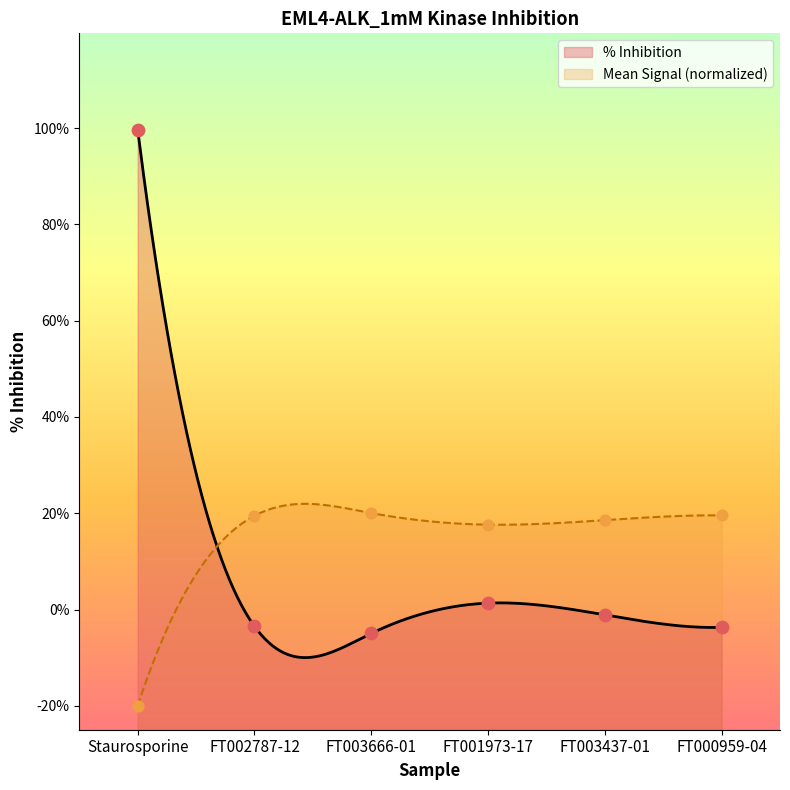

What is the change in value from FT002787-12 to FT000959-04?

+0.1